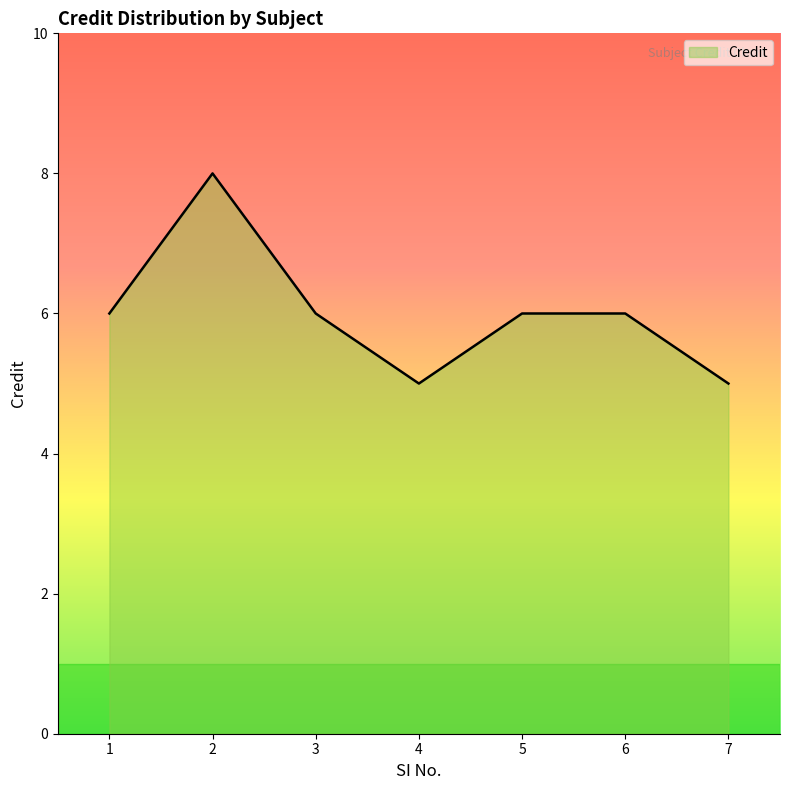

What is the average value?

6